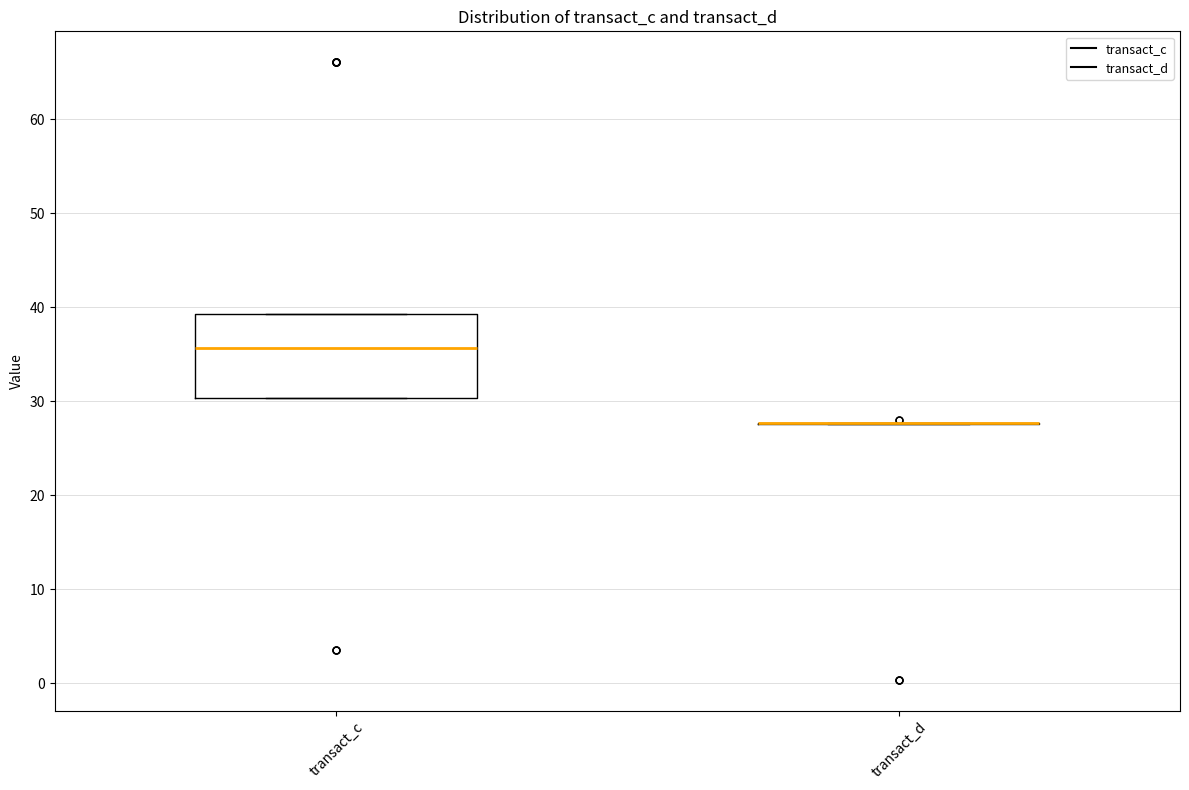

Comparing the boxes themselves (not the whiskers), which one is the tallest?

transact_c